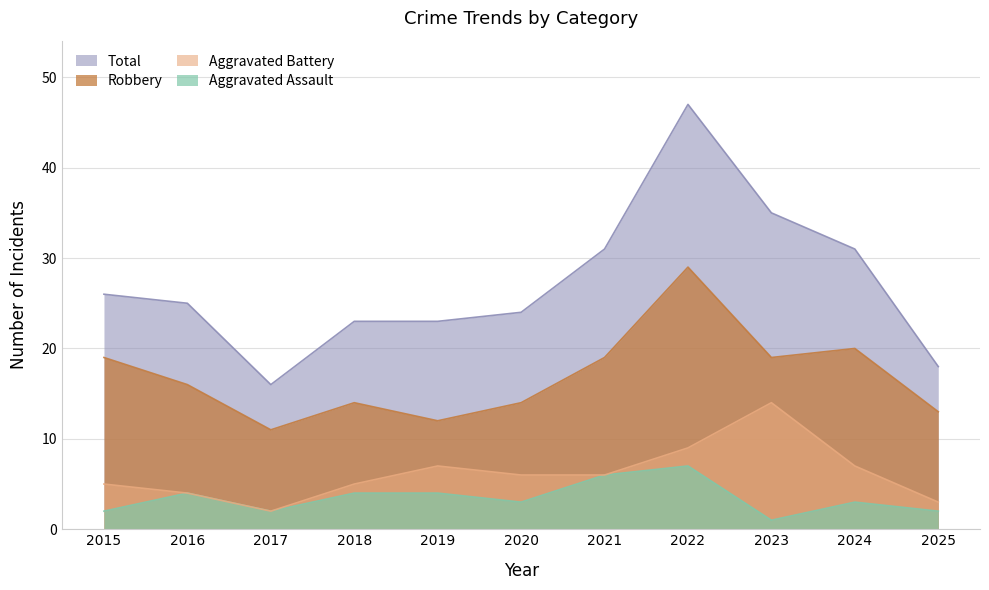

At how many categories does at least one series exceed 34?

2